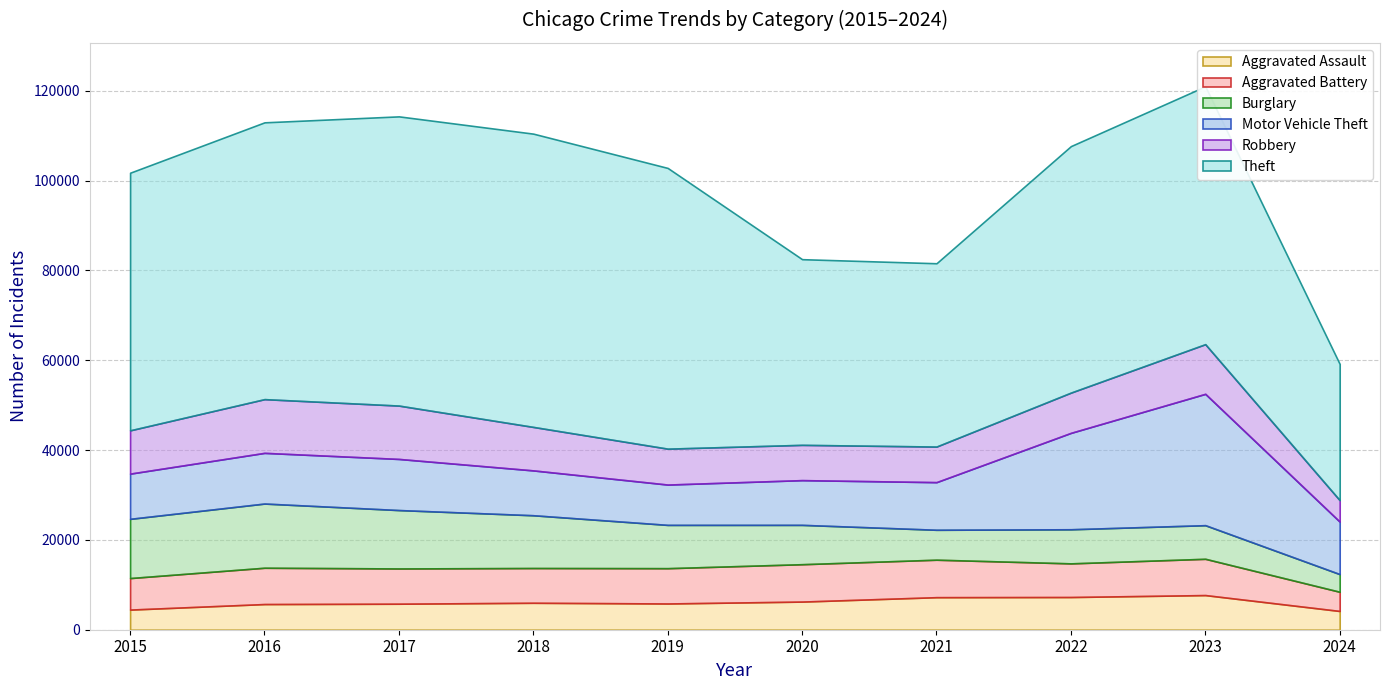

What are all the series names shown in the legend?

Aggravated Assault, Aggravated Battery, Burglary, Motor Vehicle Theft, Robbery, Theft